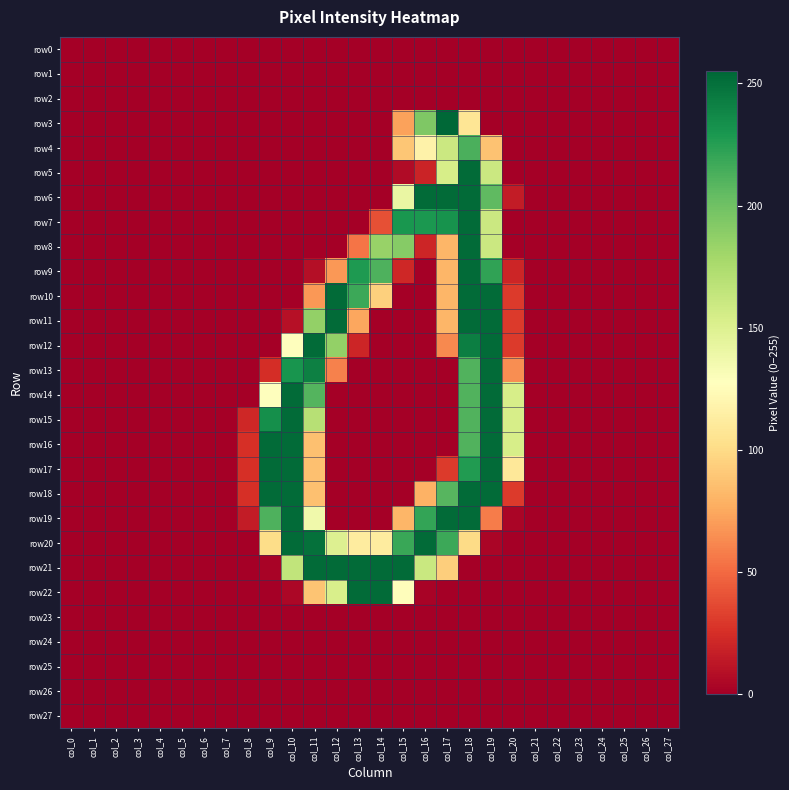

How many categories are shown in the chart?

28